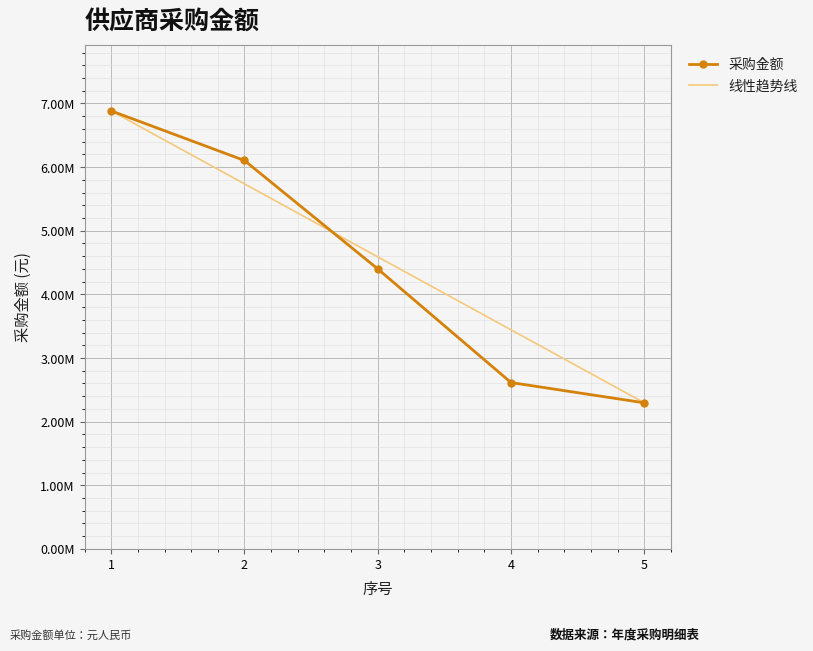

True or false: the data shows 6103625.0 at 2.

True